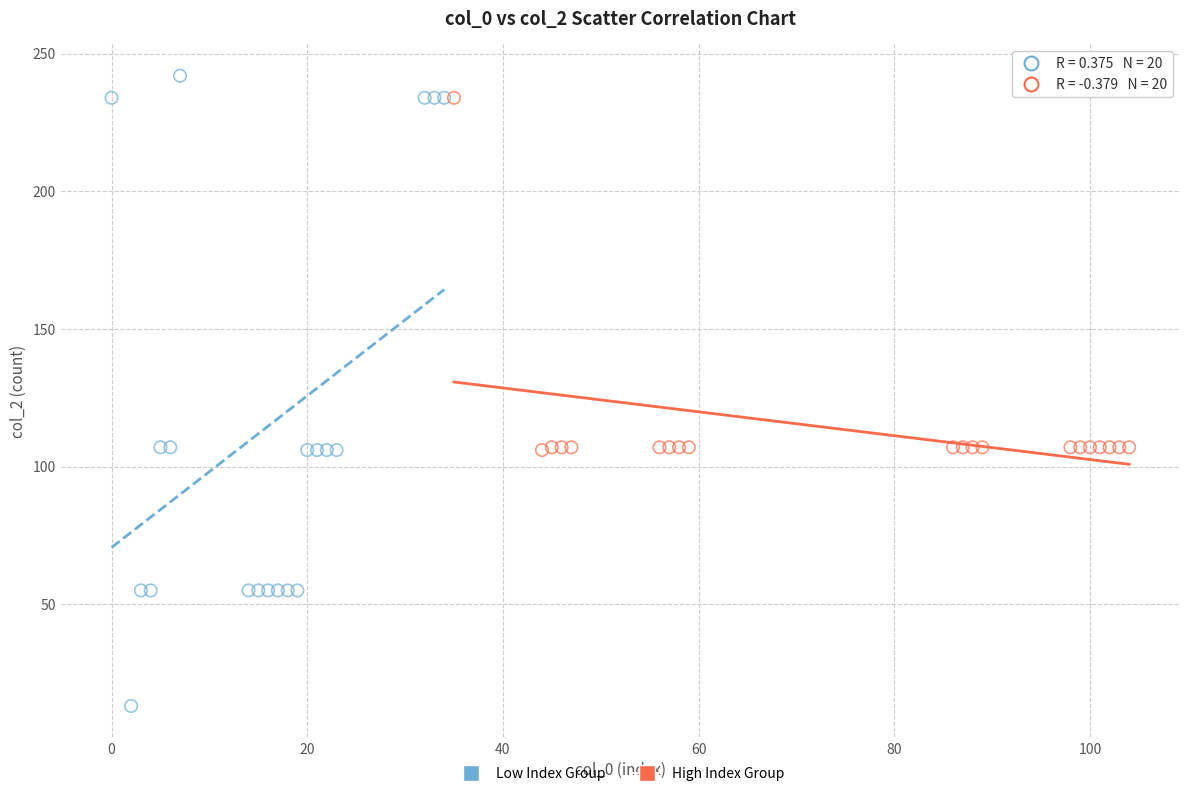

Which series reaches the minimum Y coordinate?

Low Index Group